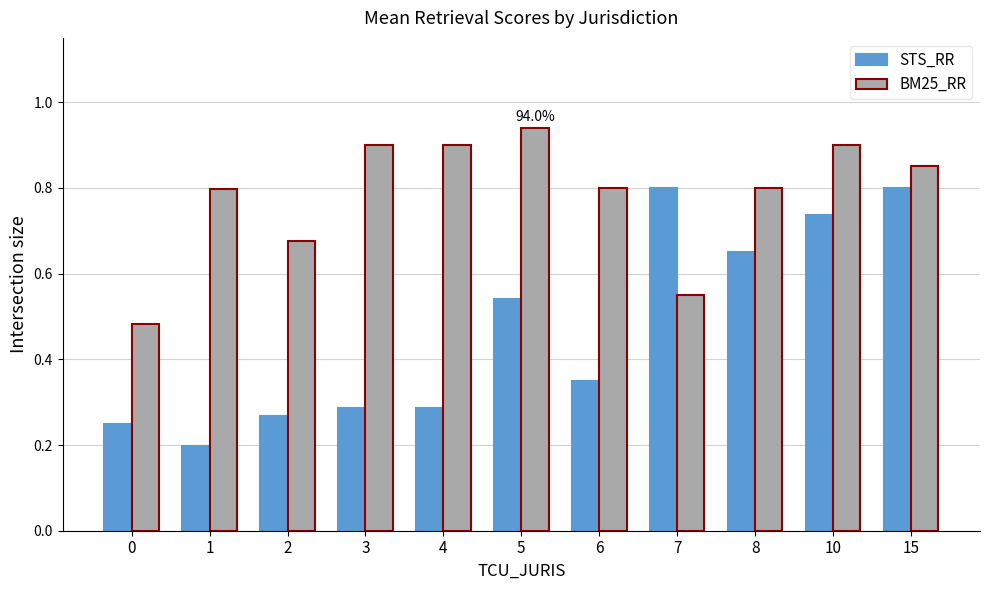

The value of BM25_RR at 1 is 0.2. True or false?

False